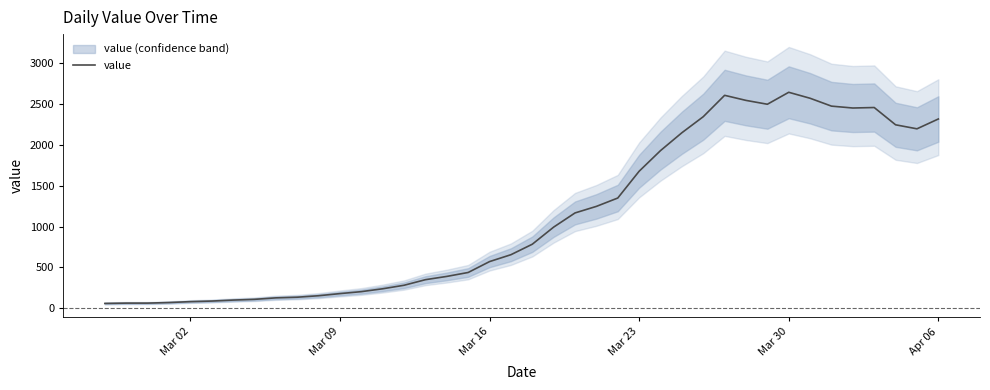

What is the highest value of the value series?

2639